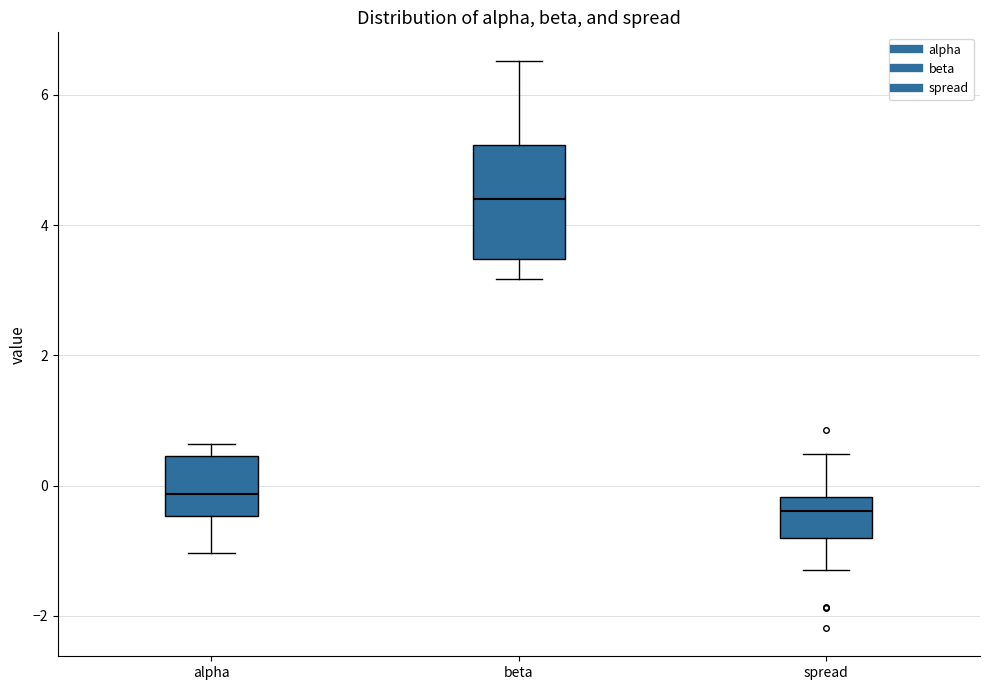

Where does the lower whisker of the box for spread end on the y-axis? The values are not printed on the chart, so give them approximately, as read against the axis.

-1.2